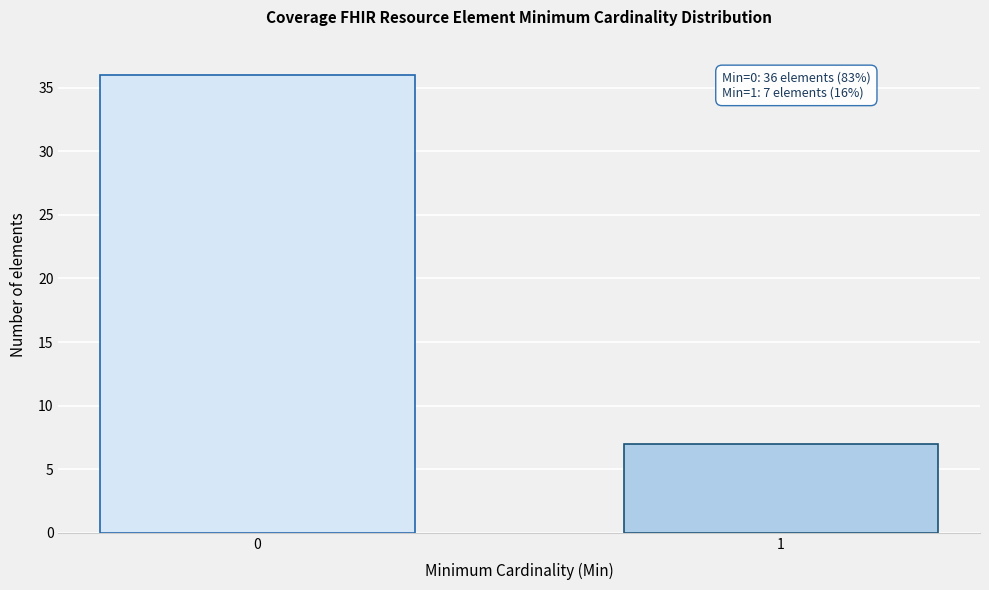

Reading left to right, list all the values displayed in this chart.

36	7